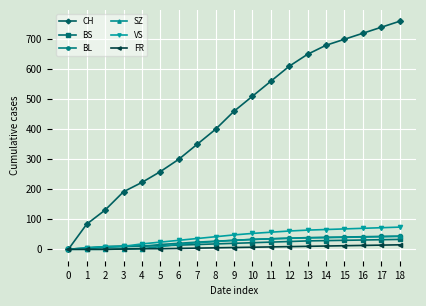

At which category does the chart reach its peak across all series?

18